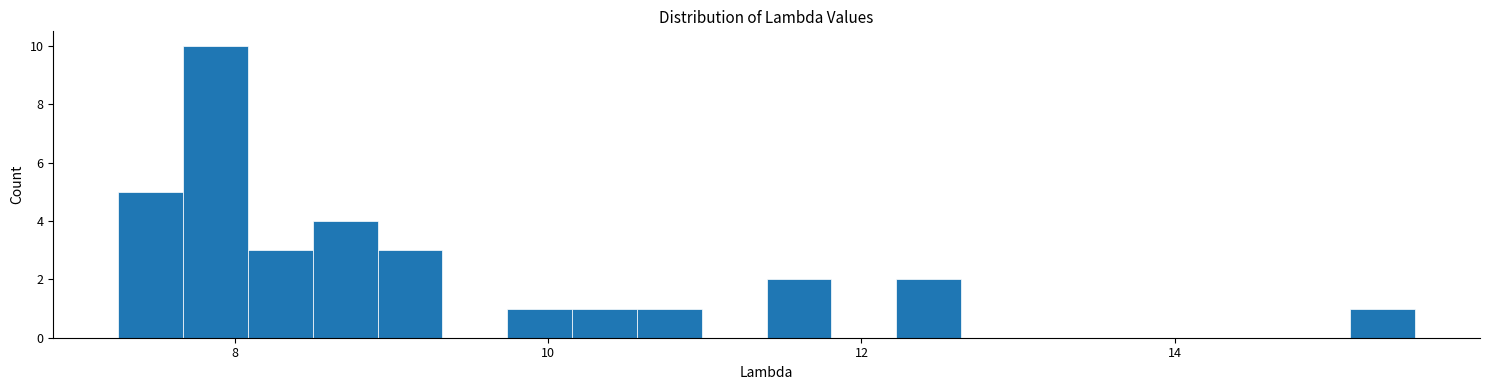

Read against the x-axis, roughly where is the centre of the tallest bar?

7.8